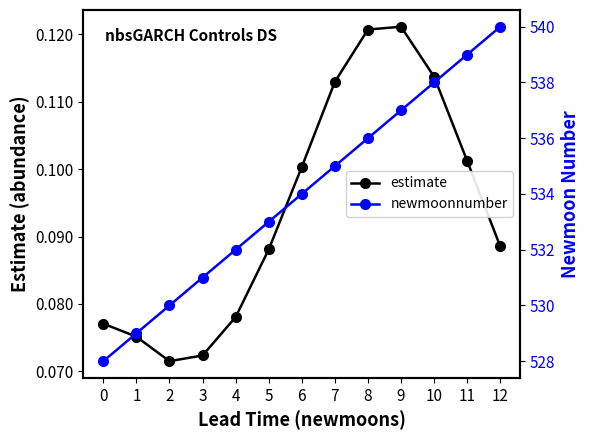

At how many categories does at least one series exceed 443?

13